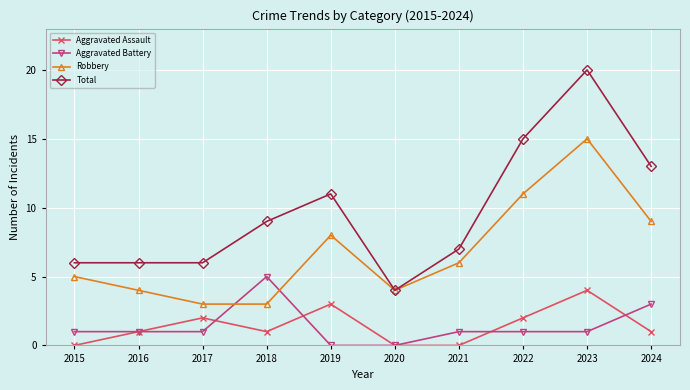

What is the value of the Total point at the 3rd from the left?

6